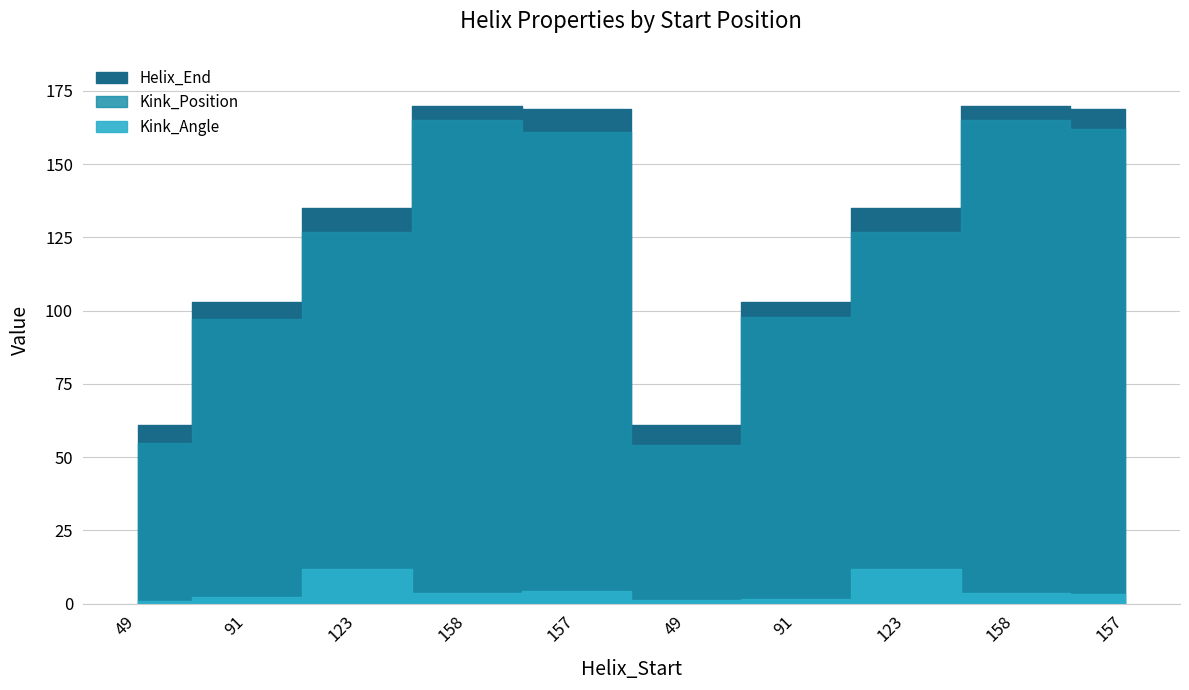

List the labels in order of Kink_Position value, smallest first.

49, 49, 91, 91, 123, 123, 157, 157, 158, 158